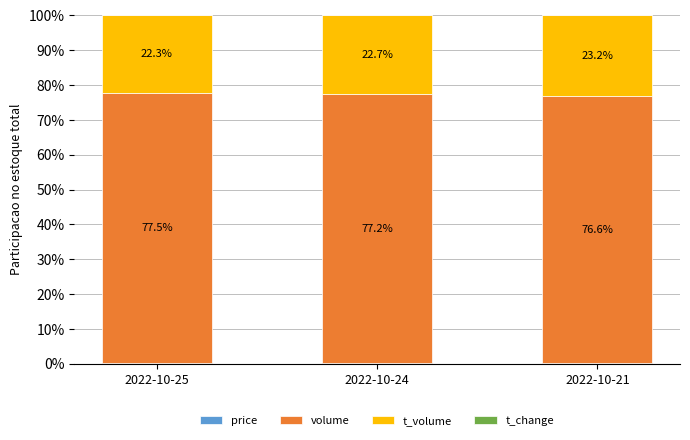

Between 2022-10-25 and 2022-10-21, which is larger?

2022-10-25